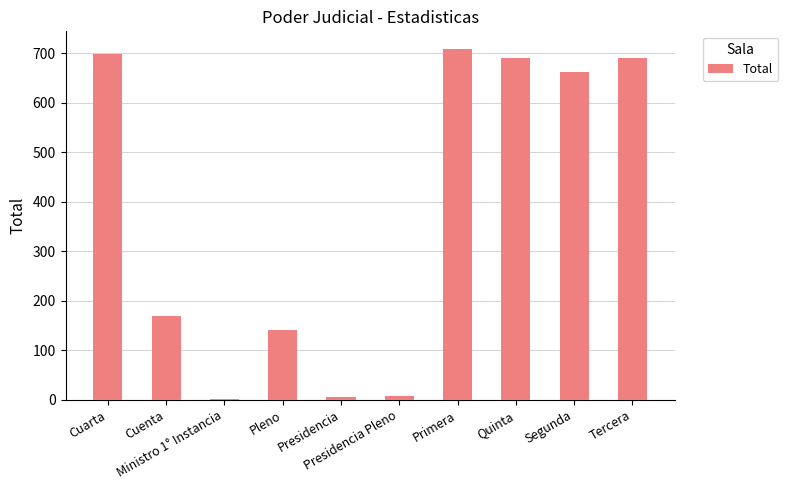

Which category has the highest value across all series?

Primera